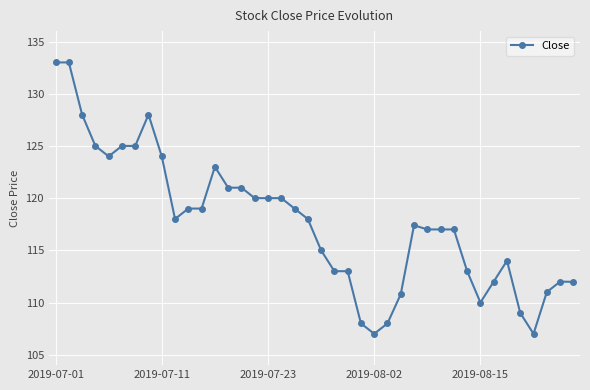

What is the value of the 3rd point from the left?

128.0